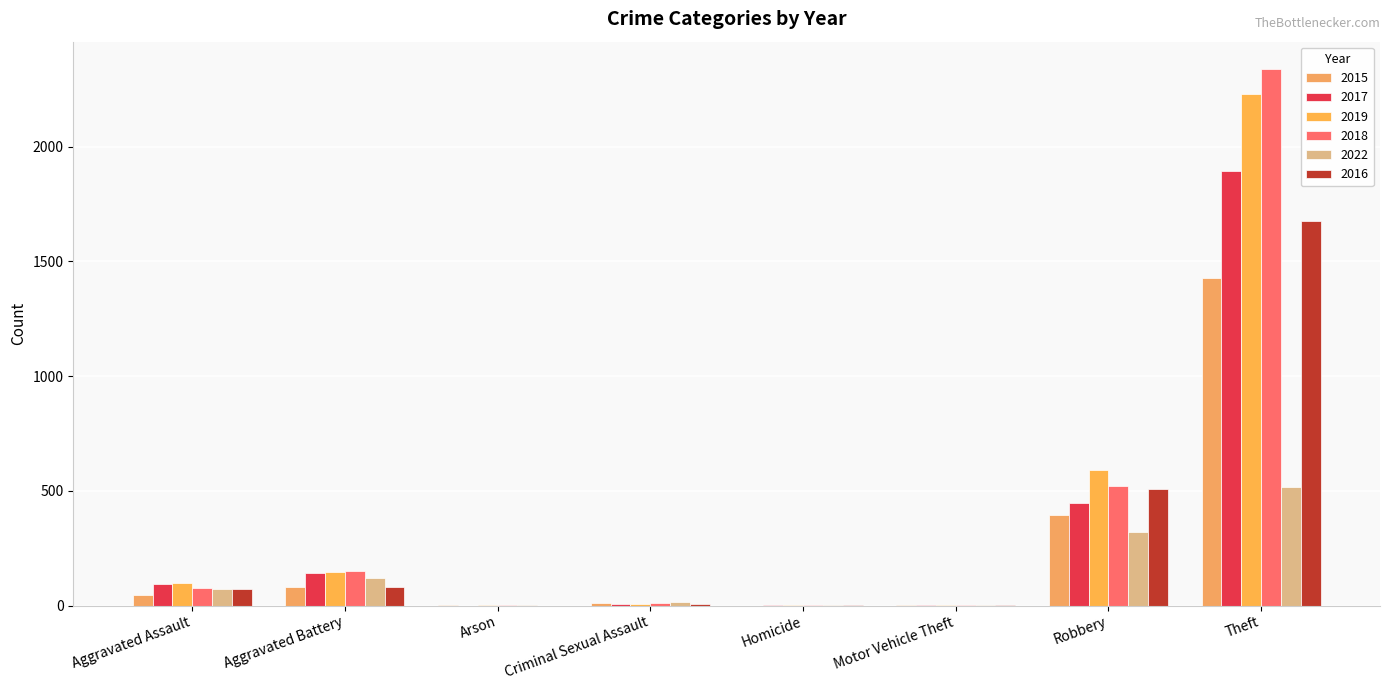

What position from the left is Criminal Sexual Assault?

4